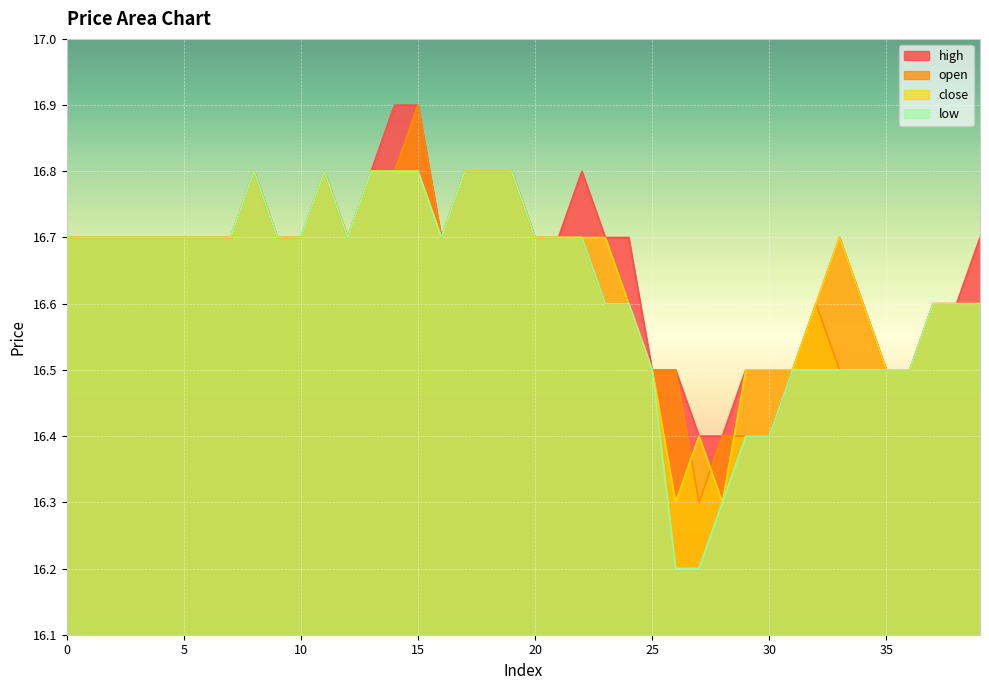

Reading right to left, transcribe all the data shown in this chart.

high: 39=16.7	38=16.6	37=16.6	36=16.5	35=16.5	34=16.6	33=16.7	32=16.6	31=16.5	30=16.5	29=16.5	28=16.4	27=16.4	26=16.5	25=16.5	24=16.7	23=16.7	22=16.8	21=16.7	20=16.7	19=16.8	18=16.8	17=16.8	16=16.7	15=16.9	14=16.9	13=16.8	12=16.7	11=16.8	10=16.7	9=16.7	8=16.8	7=16.7	6=16.7	5=16.7	4=16.7	3=16.7	2=16.7	1=16.7	0=16.7
open: 39=16.6	38=16.6	37=16.6	36=16.5	35=16.5	34=16.5	33=16.5	32=16.6	31=16.5	30=16.4	29=16.4	28=16.4	27=16.3	26=16.5	25=16.5	24=16.6	23=16.6	22=16.7	21=16.7	20=16.7	19=16.8	18=16.8	17=16.8	16=16.7	15=16.9	14=16.8	13=16.8	12=16.7	11=16.8	10=16.7	9=16.7	8=16.8	7=16.7	6=16.7	5=16.7	4=16.7	3=16.7	2=16.7	1=16.7	0=16.7
close: 39=16.6	38=16.6	37=16.6	36=16.5	35=16.5	34=16.6	33=16.7	32=16.6	31=16.5	30=16.5	29=16.5	28=16.3	27=16.4	26=16.3	25=16.5	24=16.6	23=16.7	22=16.7	21=16.7	20=16.7	19=16.8	18=16.8	17=16.8	16=16.7	15=16.8	14=16.8	13=16.8	12=16.7	11=16.8	10=16.7	9=16.7	8=16.8	7=16.7	6=16.7	5=16.7	4=16.7	3=16.7	2=16.7	1=16.7	0=16.7
low: 39=16.6	38=16.6	37=16.6	36=16.5	35=16.5	34=16.5	33=16.5	32=16.5	31=16.5	30=16.4	29=16.4	28=16.3	27=16.2	26=16.2	25=16.5	24=16.6	23=16.6	22=16.7	21=16.7	20=16.7	19=16.8	18=16.8	17=16.8	16=16.7	15=16.8	14=16.8	13=16.8	12=16.7	11=16.8	10=16.7	9=16.7	8=16.8	7=16.7	6=16.7	5=16.7	4=16.7	3=16.7	2=16.7	1=16.7	0=16.7